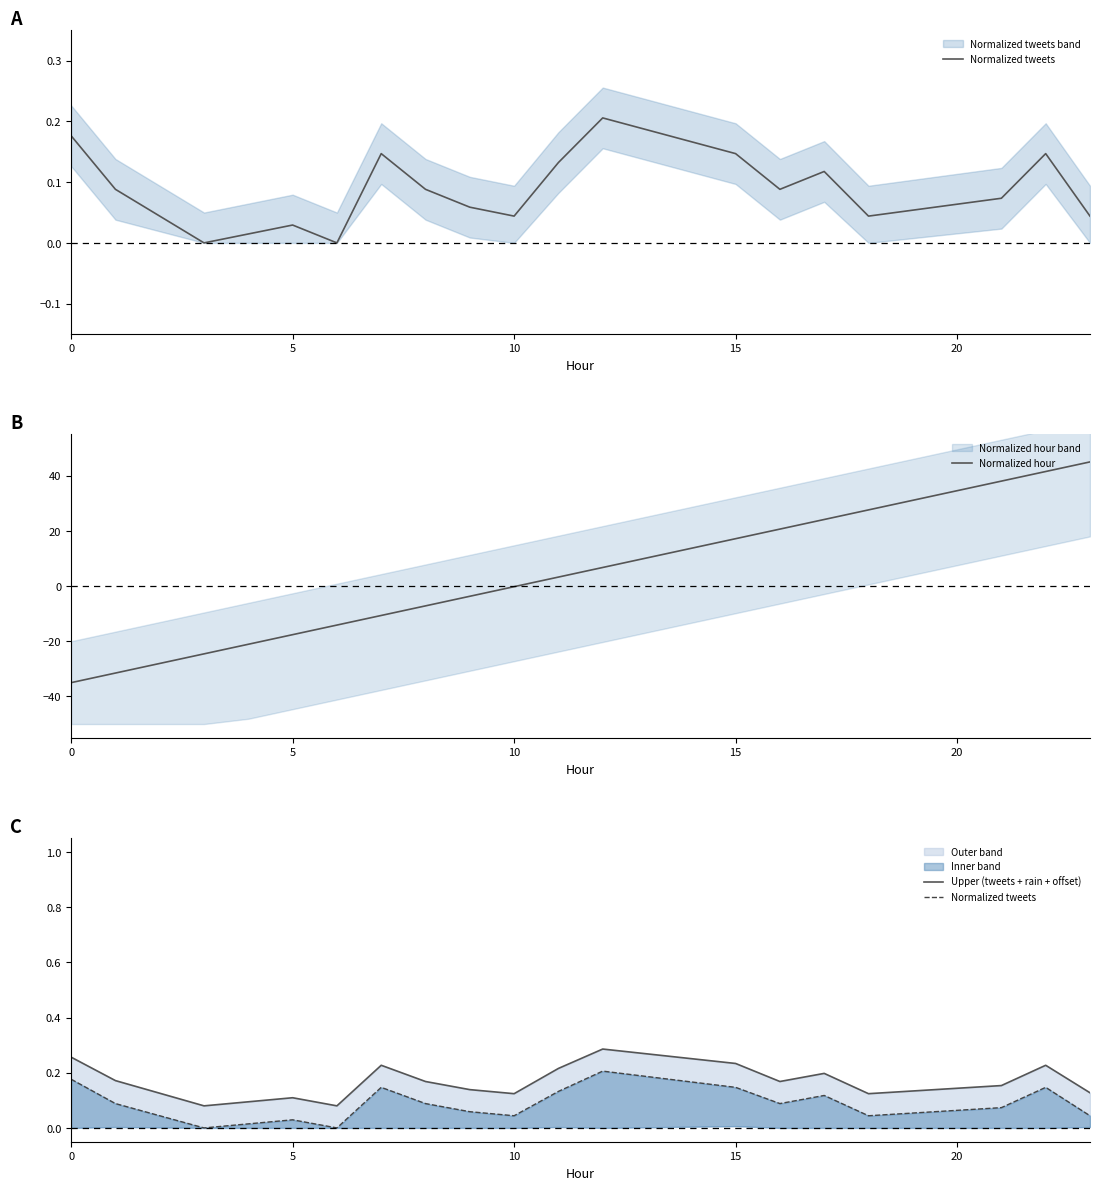

What is the total value across all series at 0?

-34.6